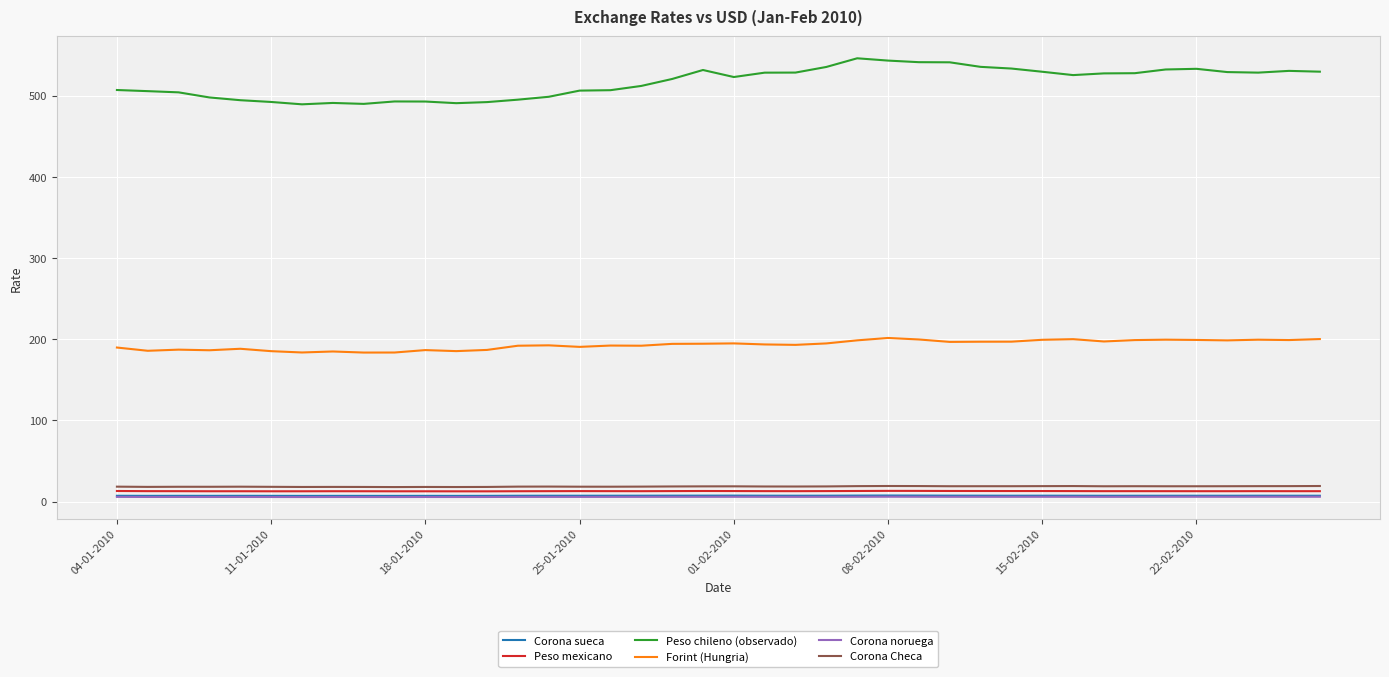

At how many categories does at least one series exceed 485?

40